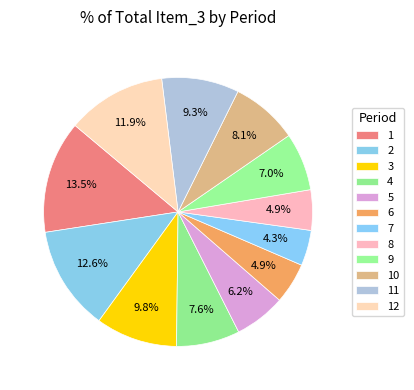

Count the number of slices in the pie.

12